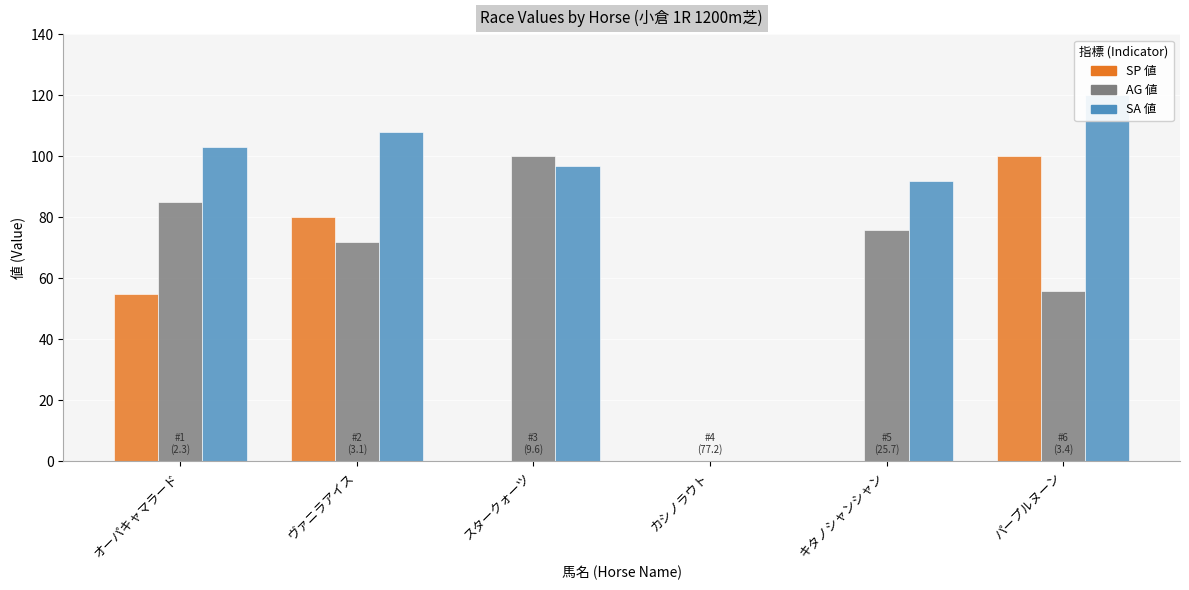

What is the label of the 4th bar from the left?

カシノラウト